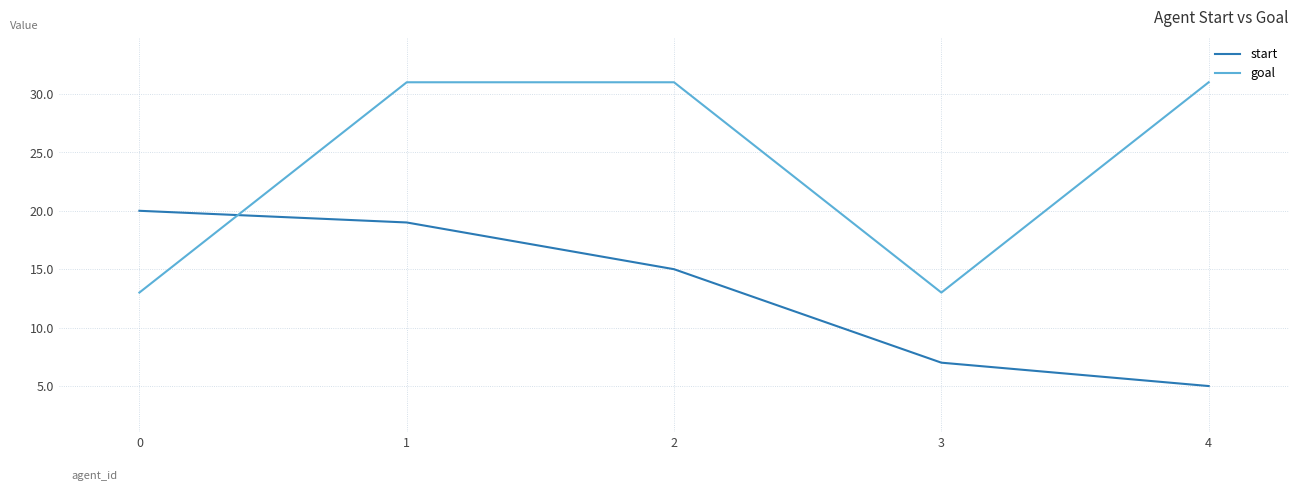

Which series changed the most between 1 and 2?

start